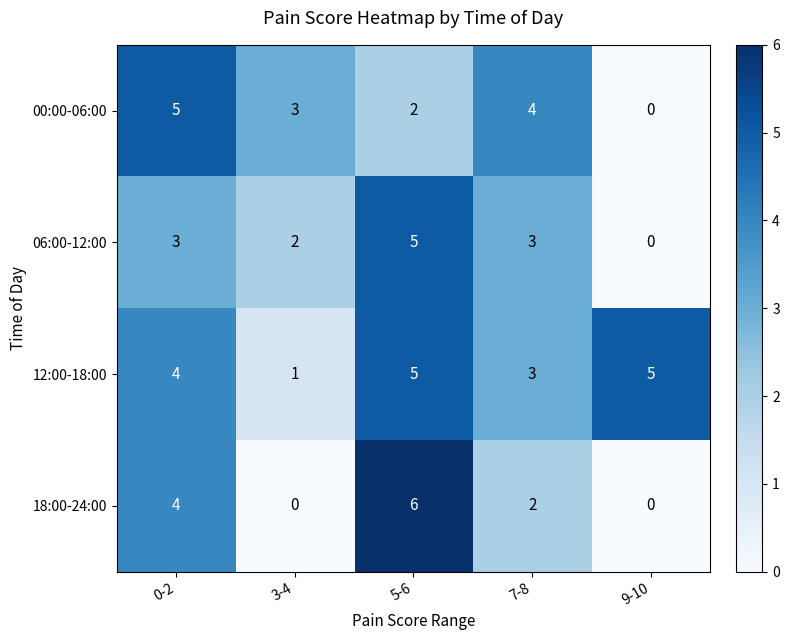

List the series in order of their overall mean, highest first.

12:00-18:00, 00:00-06:00, 06:00-12:00, 18:00-24:00